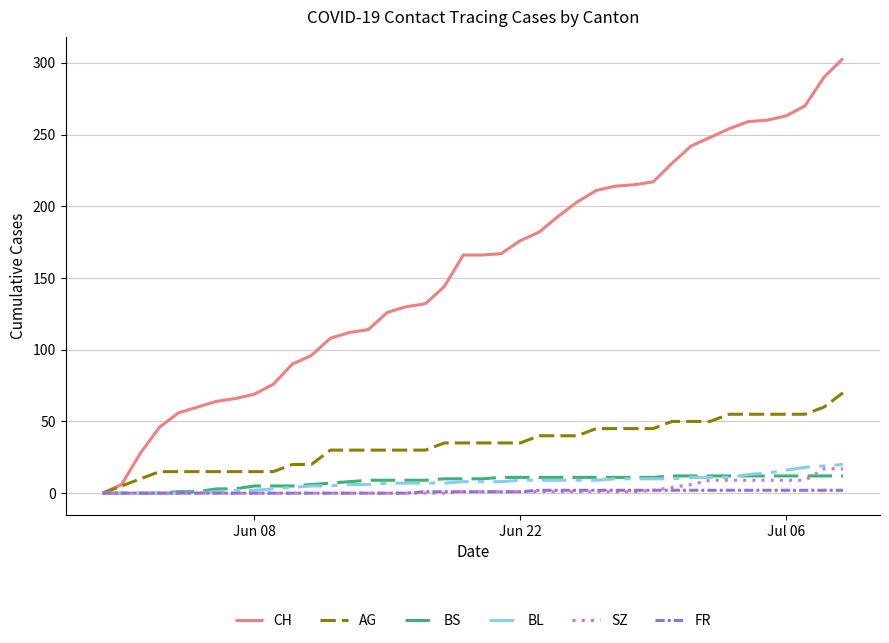

What is the greatest value displayed?

303